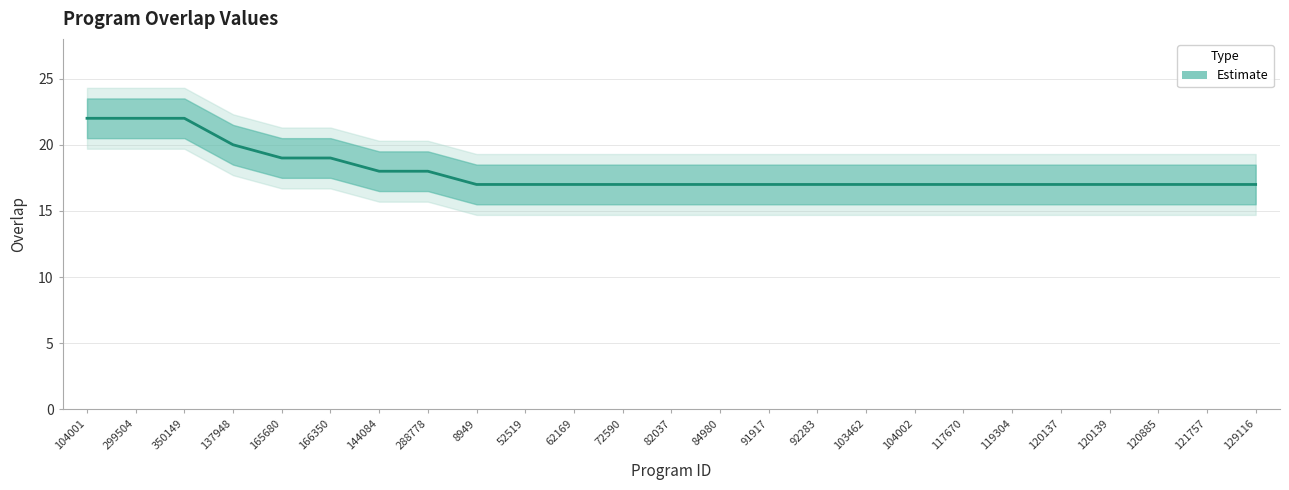

Rank the categories by value from lowest to highest.

8949, 52519, 62169, 72590, 82037, 84980, 91917, 92283, 103462, 104002, 117670, 119304, 120137, 120139, 120885, 121757, 129116, 144084, 288778, 165680, 166350, 137948, 104001, 299504, 350149